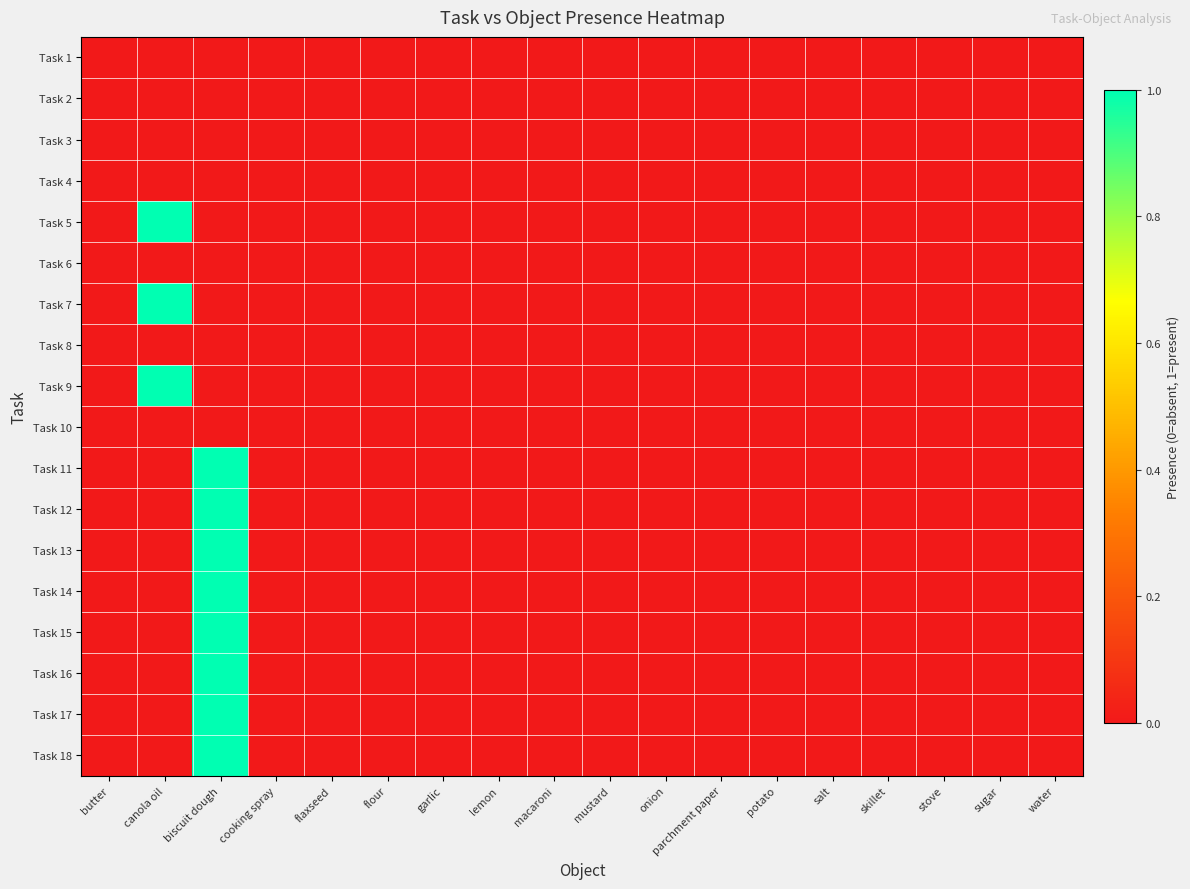

Which has a higher value, sugar or canola oil?

sugar